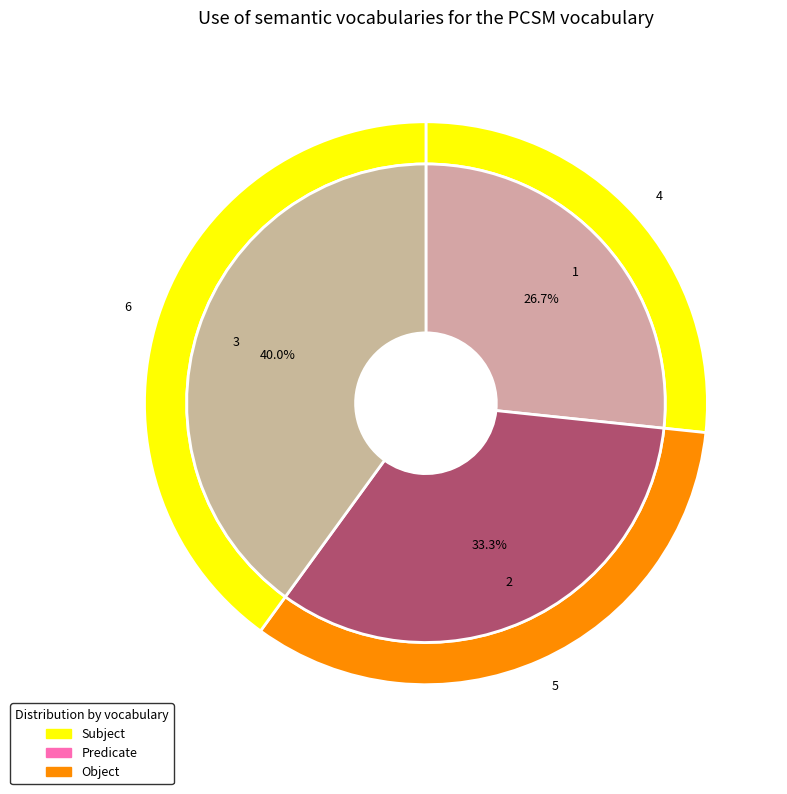

How many segments does this pie chart have?

3